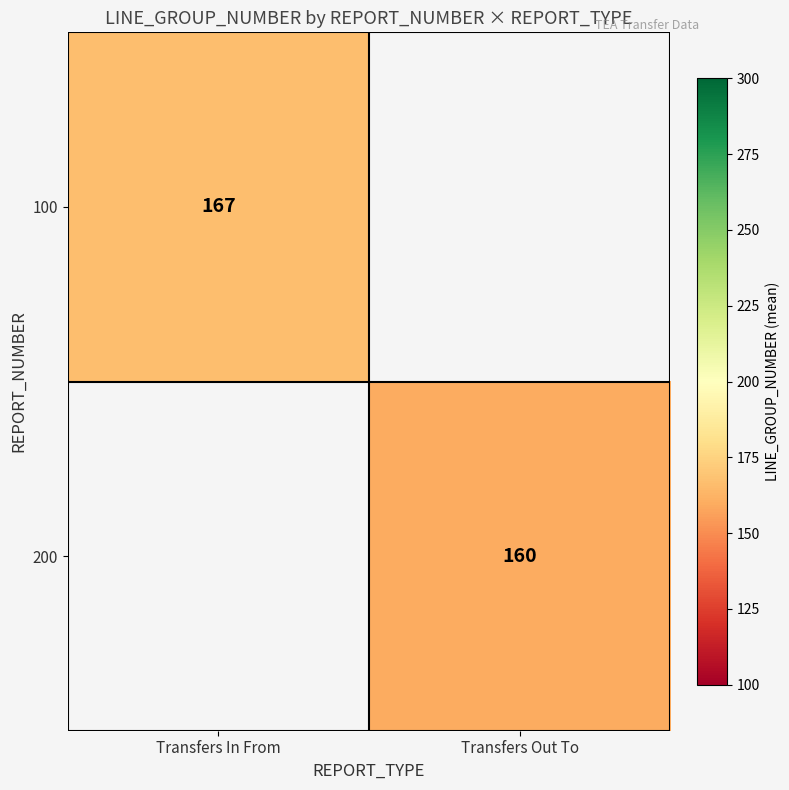

What is the smallest value displayed?

160.0